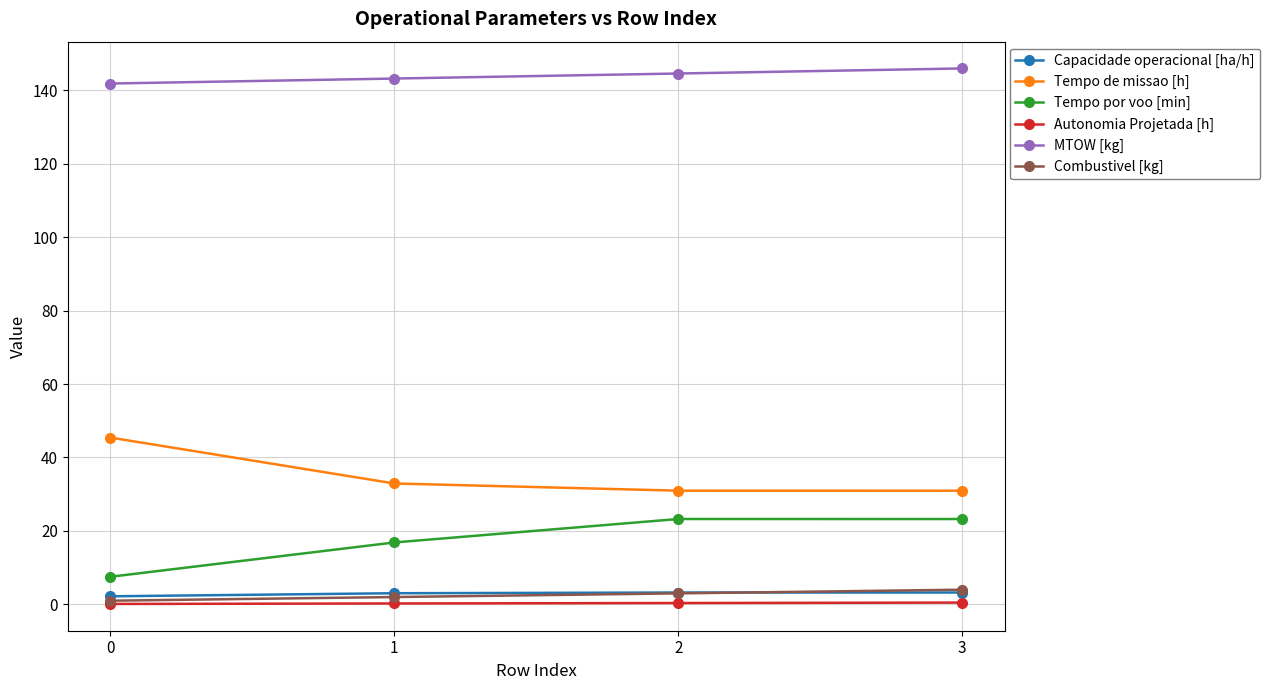

The Tempo por voo [min] series shows 23.2 at 2. True or false?

True